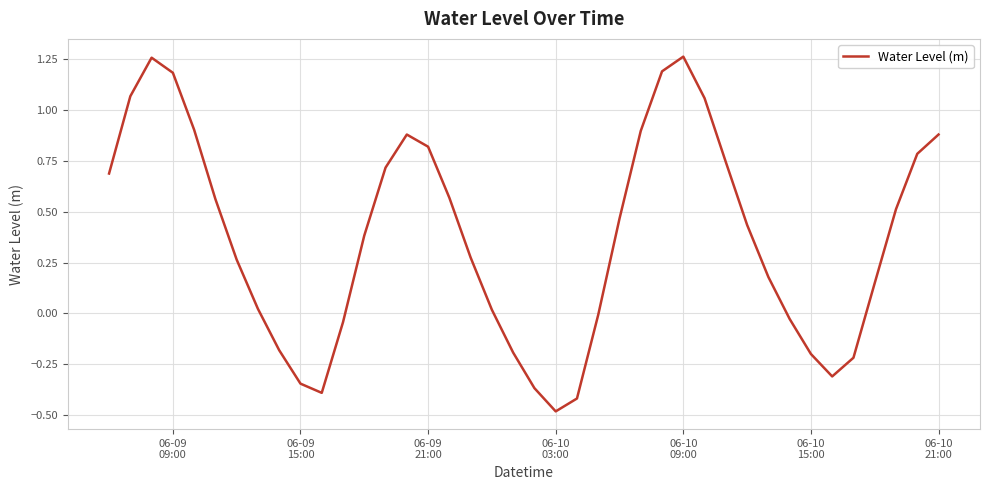

What is the difference between the maximum and minimum values?

1.7